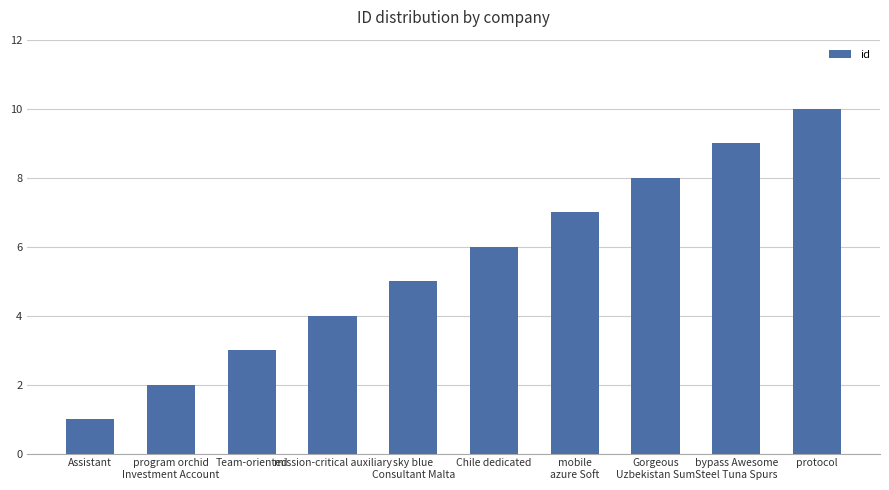

Rank the categories by value from highest to lowest.

protocol, bypass Awesome
Steel Tuna Spurs, Gorgeous
Uzbekistan Sum, mobile
azure Soft, Chile dedicated, sky blue
Consultant Malta, mission-critical auxiliary, Team-oriented, program orchid
Investment Account, Assistant